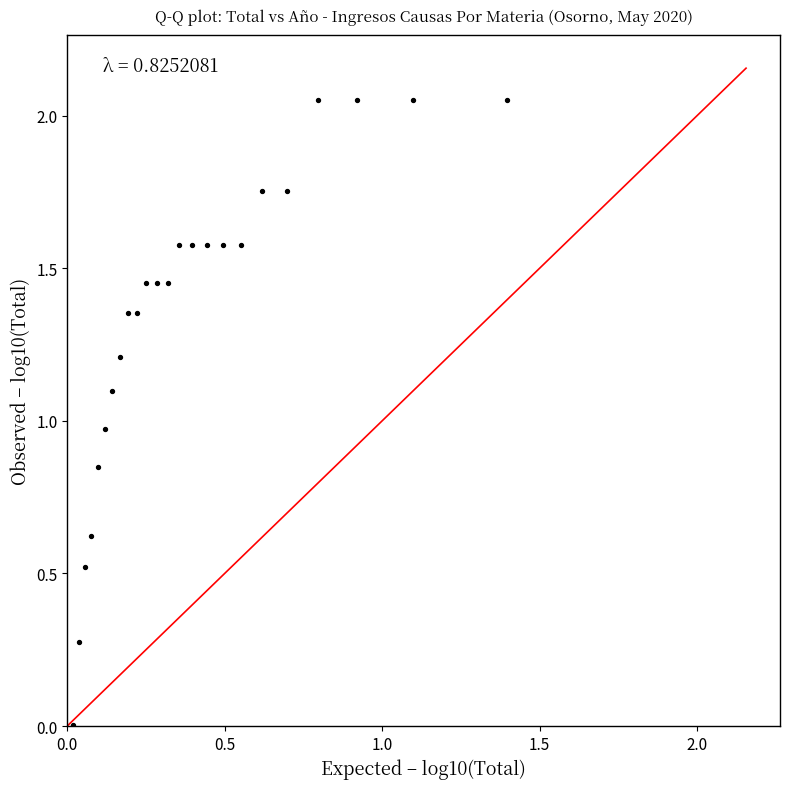

What is the range of Y values (max minus min)?

2.0